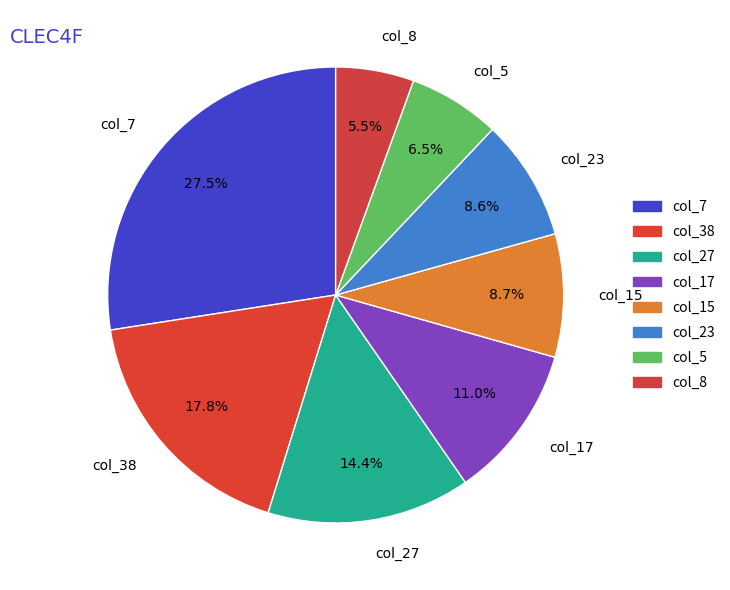

How many segments does this pie chart have?

8